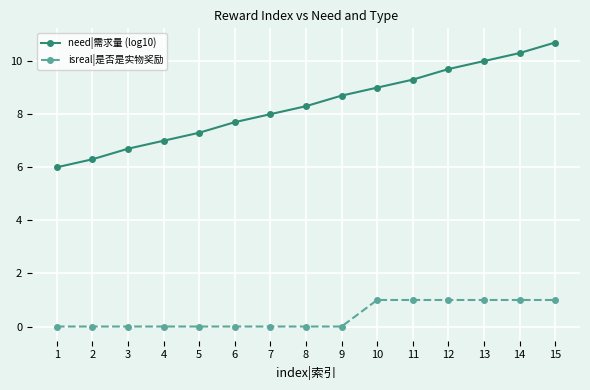

How many categories are shown in the chart?

15